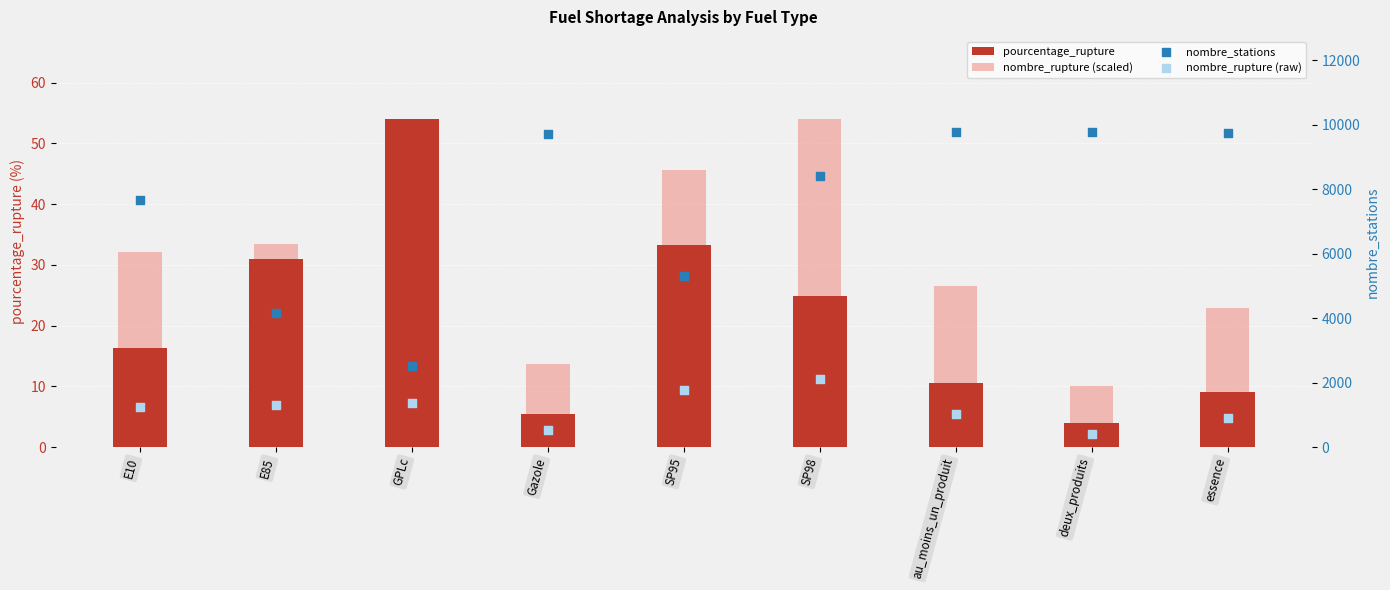

At how many categories does at least one series exceed 1773?

9